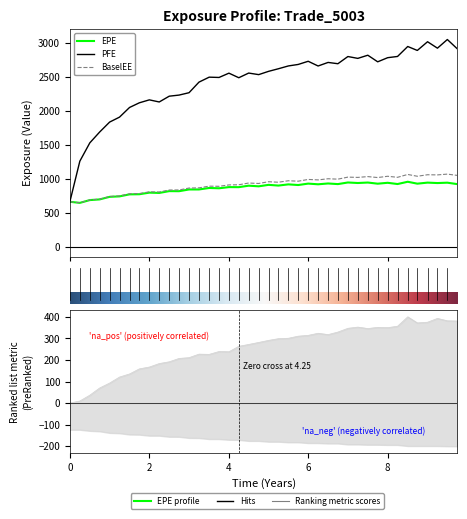

What is the maximum value shown in the chart?

3052.3